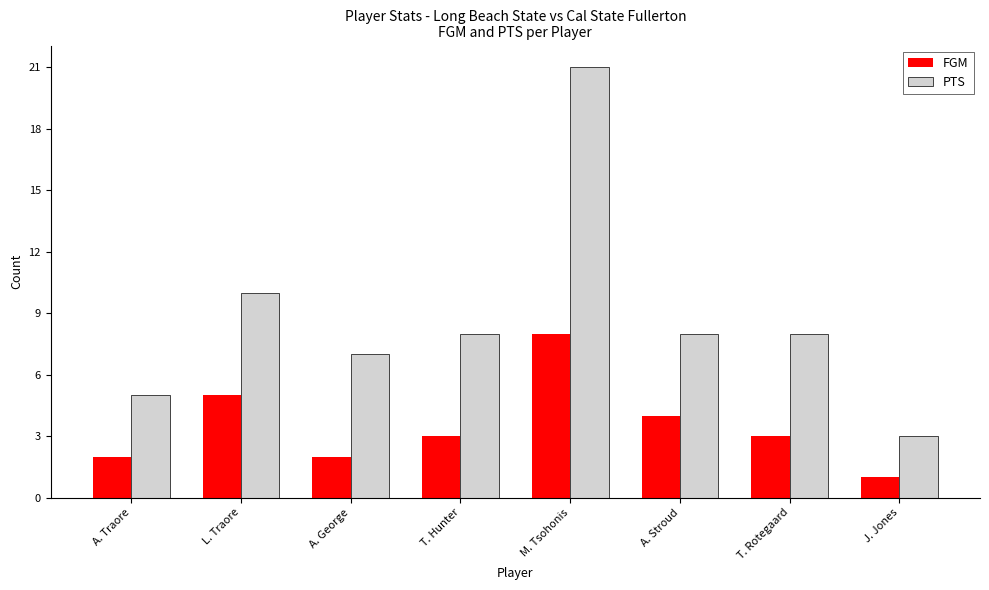

Are the bars horizontal?

No